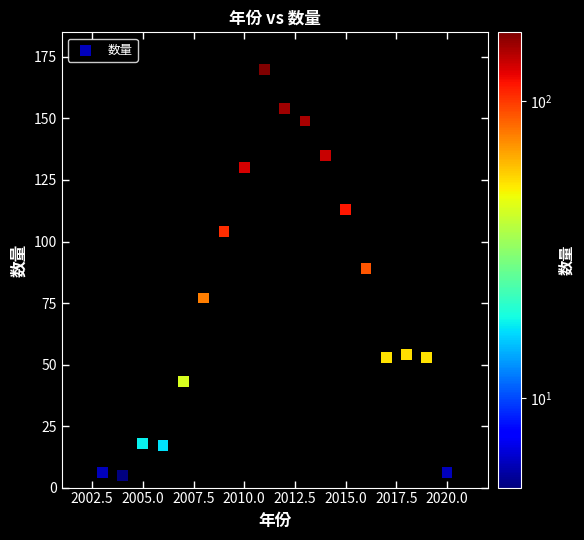

What Y value in the scatter plot is closest to 87?

89